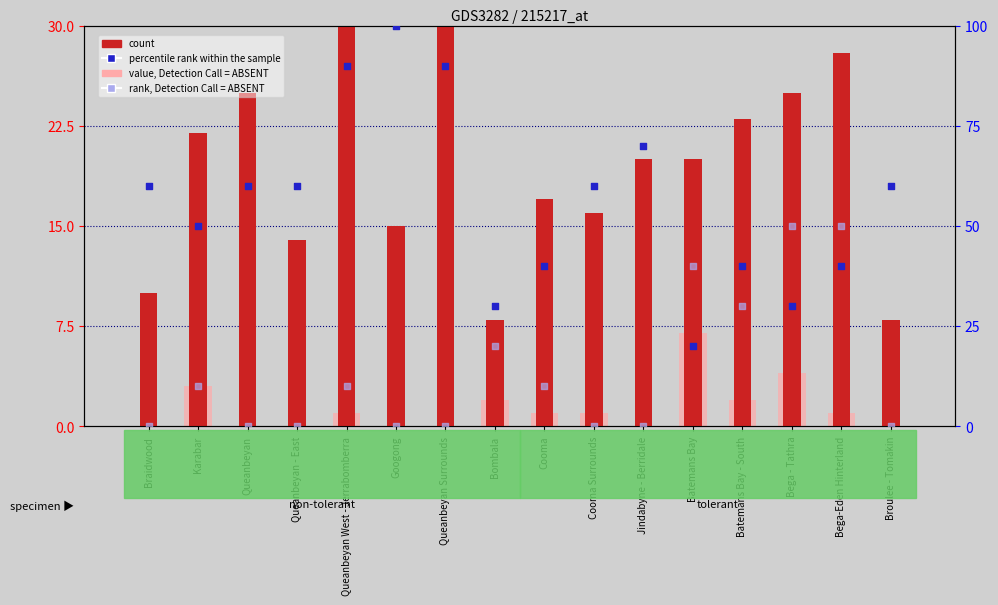

At which category is the sum across all series the highest?

Queanbeyan Surrounds